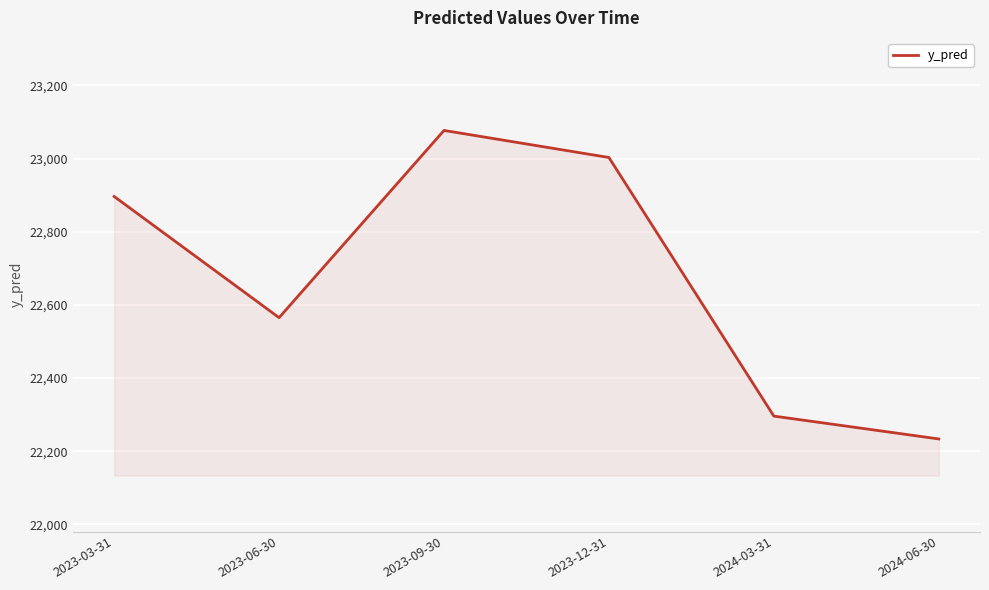

How many distinct data groups are displayed?

1